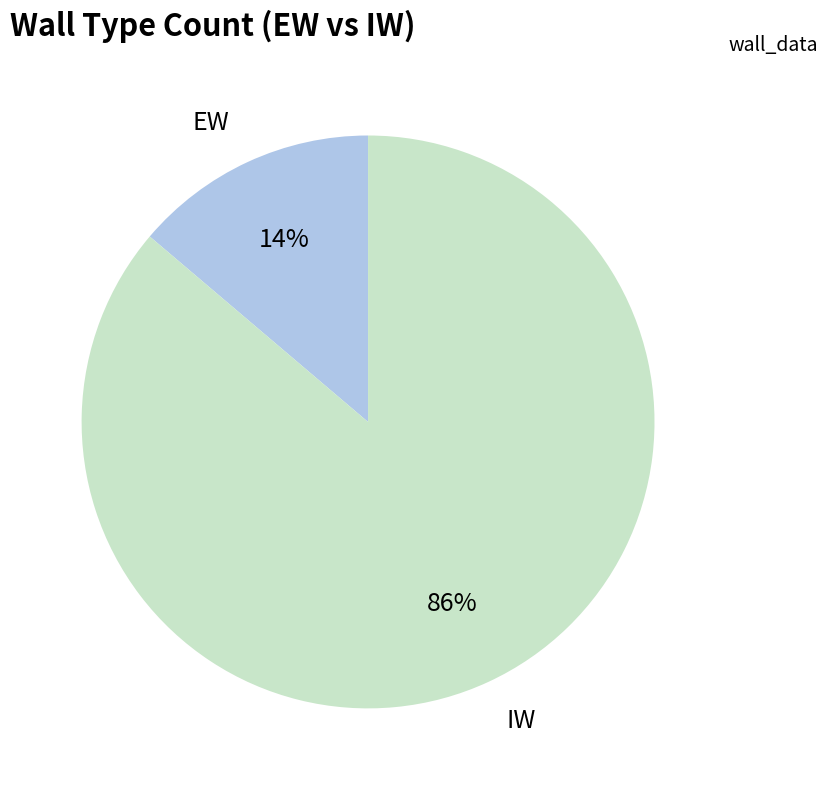

Which category has the smallest portion of the pie?

EW